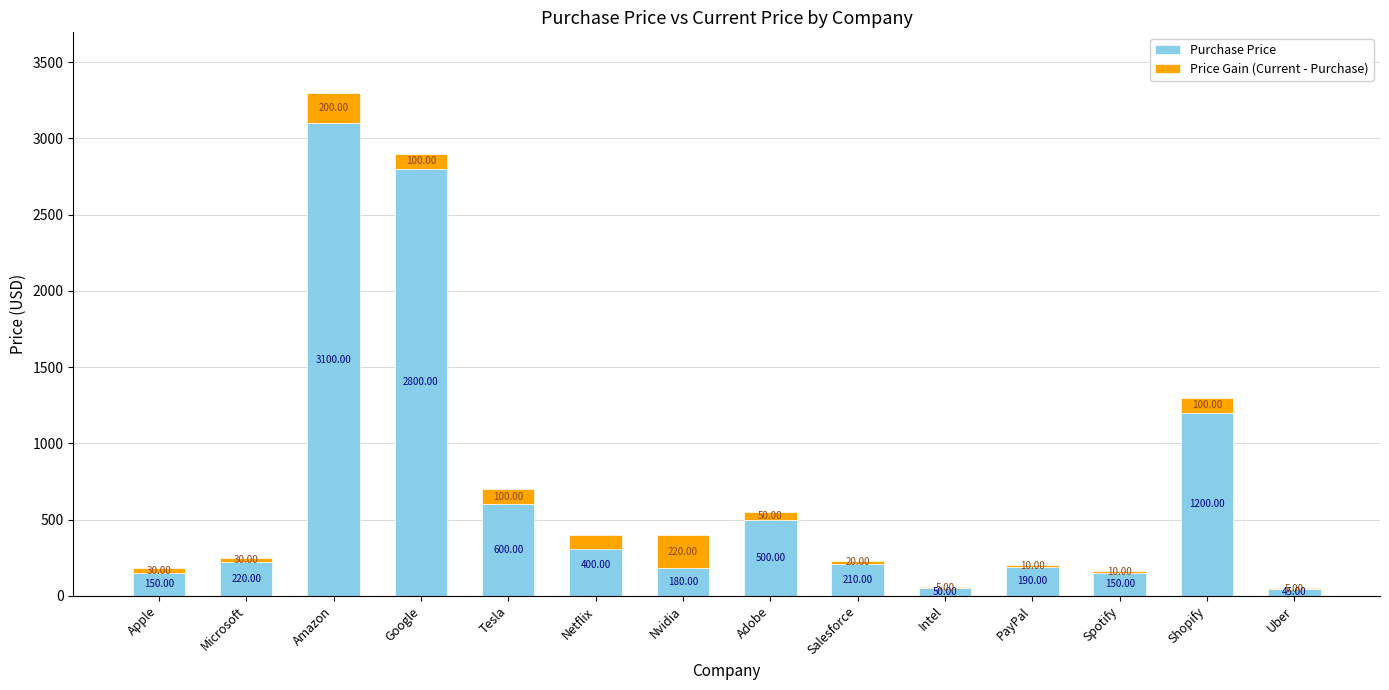

What is the label of the 2nd bar from the right?

Shopify